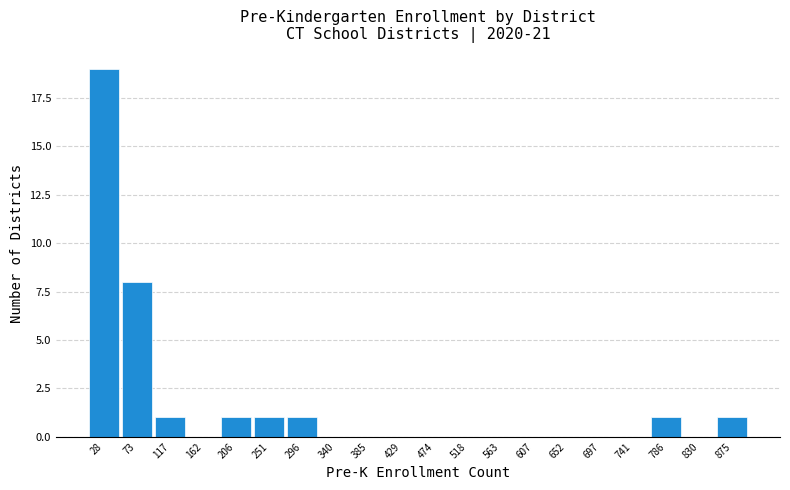

How tall is the bar that spans 850 to 895 on the x-axis? Neither the bar edges nor the heights are printed on the chart, so give them approximately, as read against the axes.

1